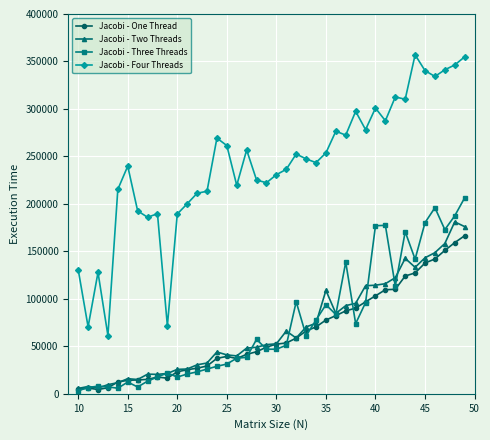

What is the maximum value shown in the chart?

357012